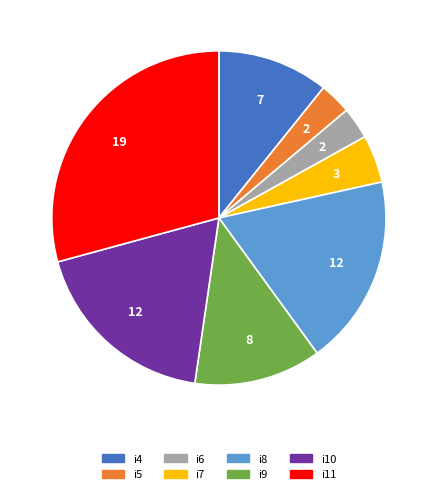

Do i10 and i5 together represent more than half of the pie?

No